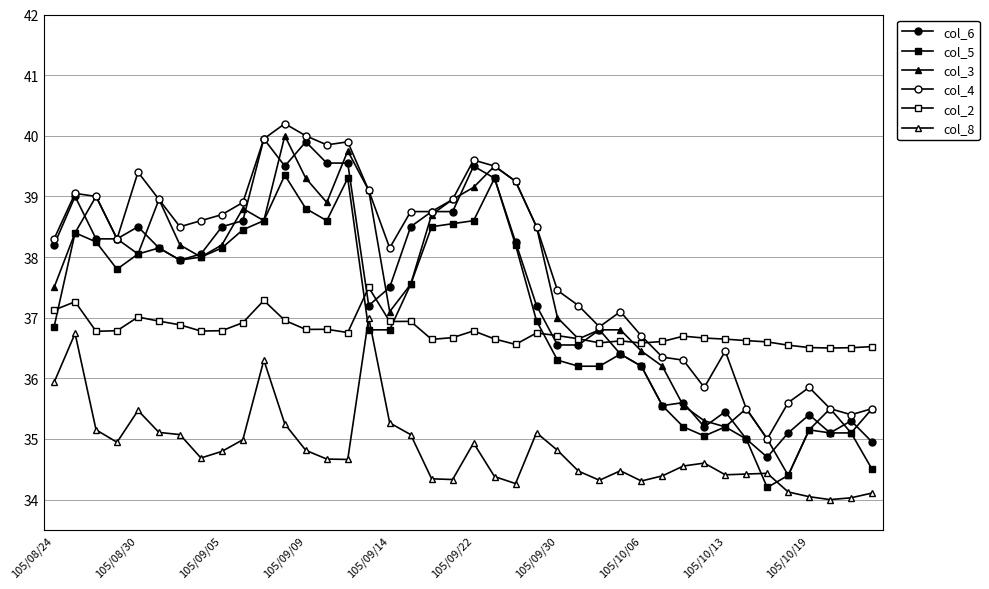

What is the average value of the col_4 series?

37.9